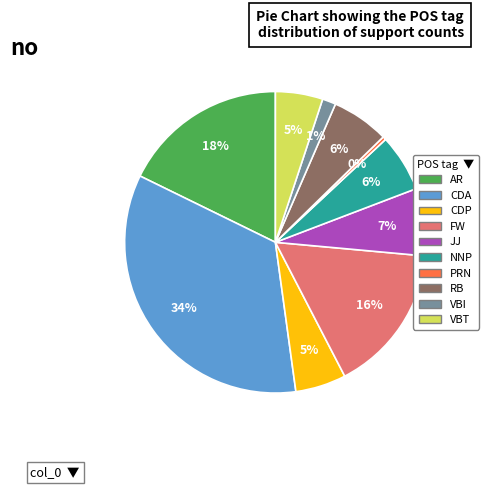

What percentage is the CDP slice, to the nearest percent?

5%